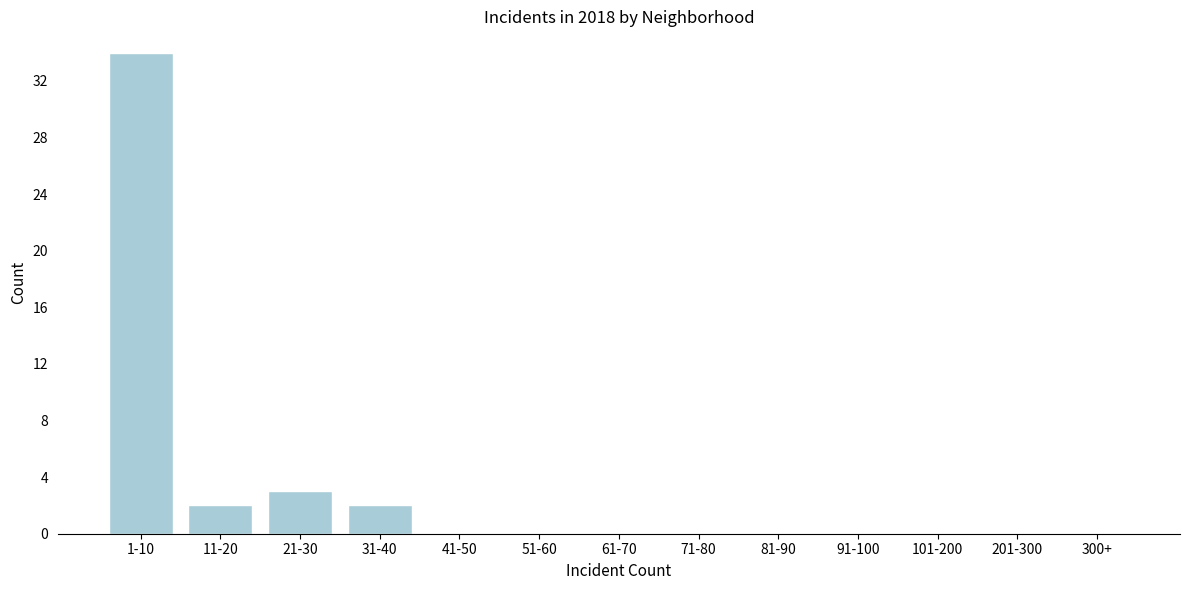

Reading right to left, list all the values displayed in this chart.

300+=0	201-300=0	101-200=0	91-100=0	81-90=0	71-80=0	61-70=0	51-60=0	41-50=0	31-40=2	21-30=3	11-20=2	1-10=34